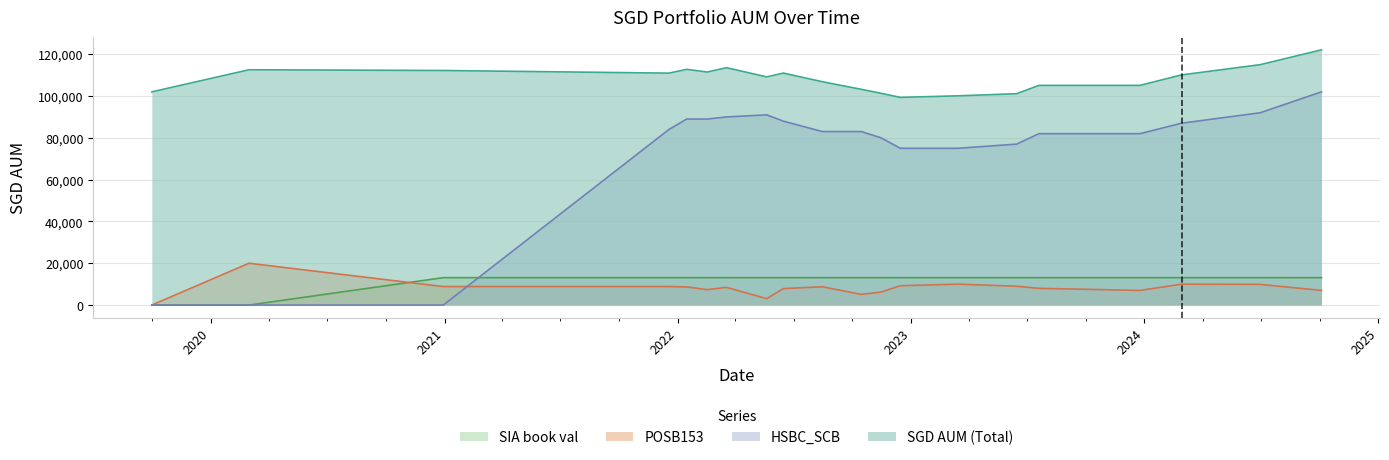

What is the label of the 18th point from the right?

2020-12-30